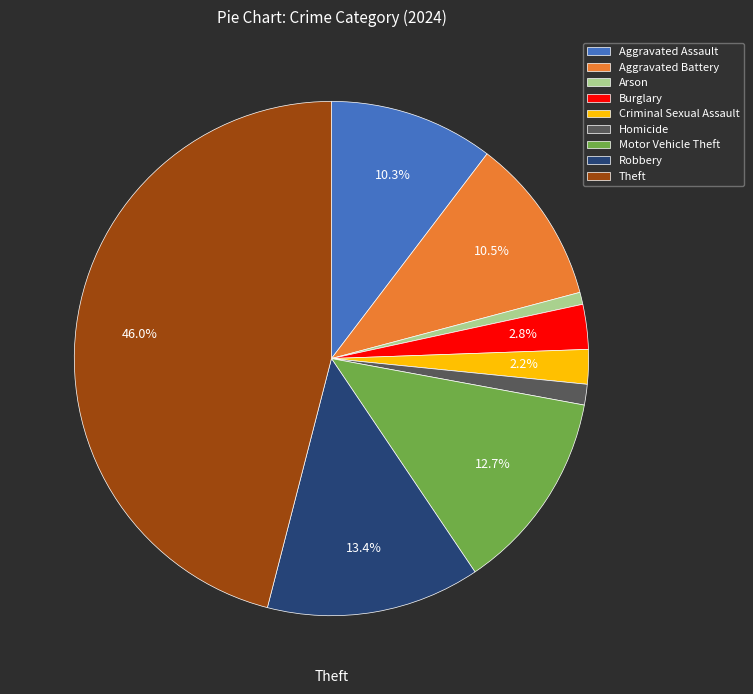

True or false: Criminal Sexual Assault accounts for 2% of the total.

True